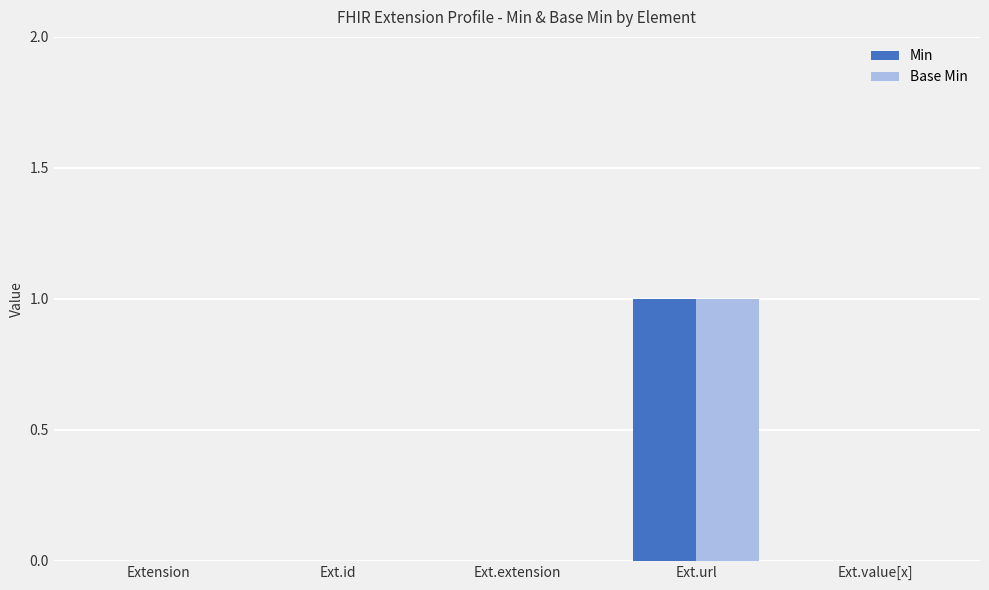

Which category has the highest value in the Base Min series?

Ext.url